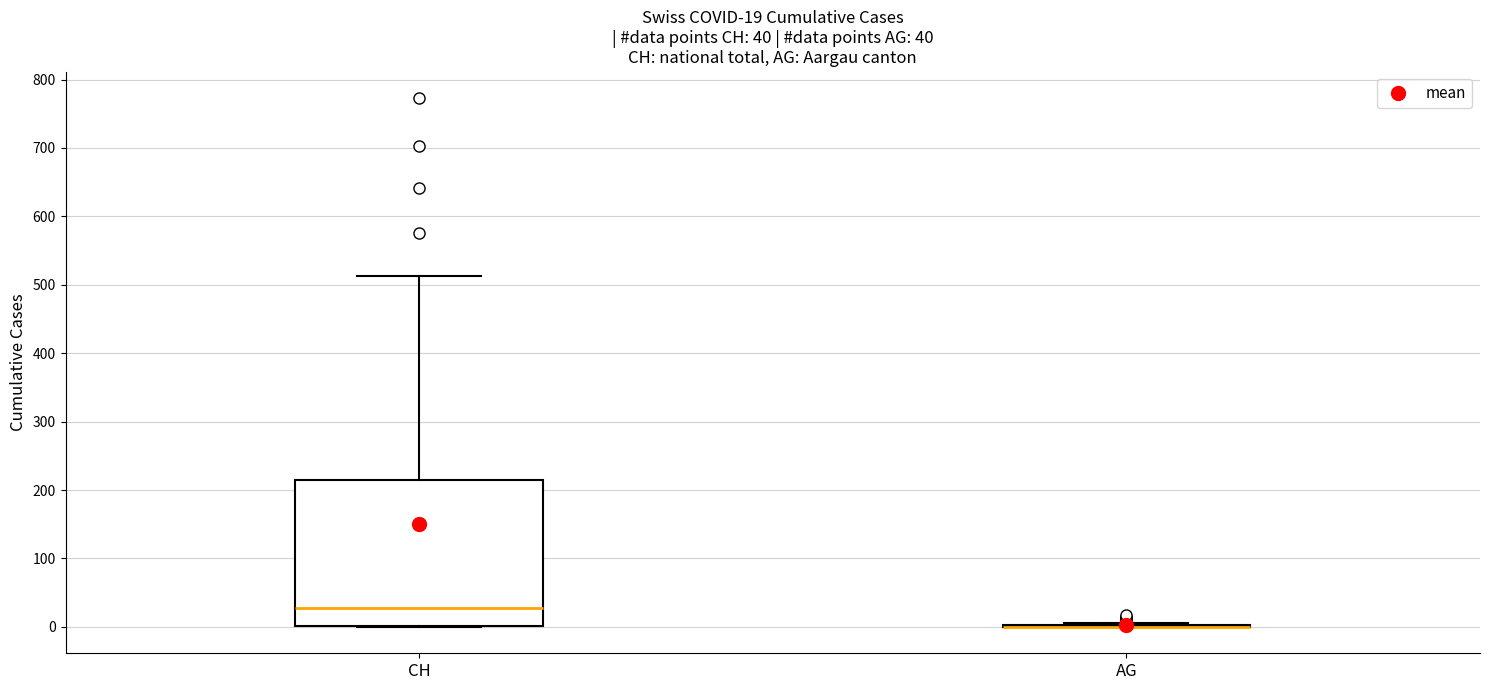

Comparing the boxes themselves (not the whiskers), which one is the tallest?

CH